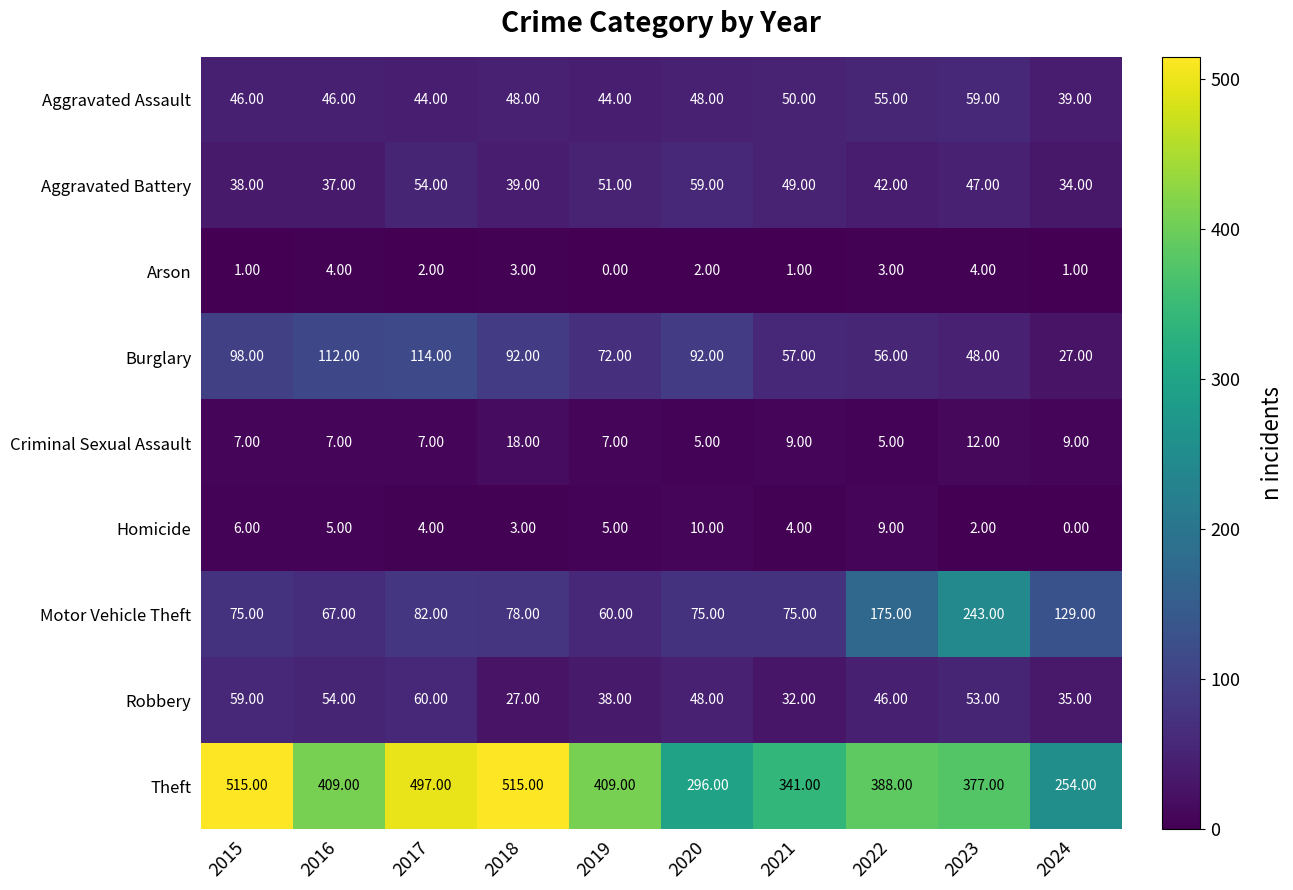

Rank the categories by Robbery value from highest to lowest.

2017, 2015, 2016, 2023, 2020, 2022, 2019, 2024, 2021, 2018